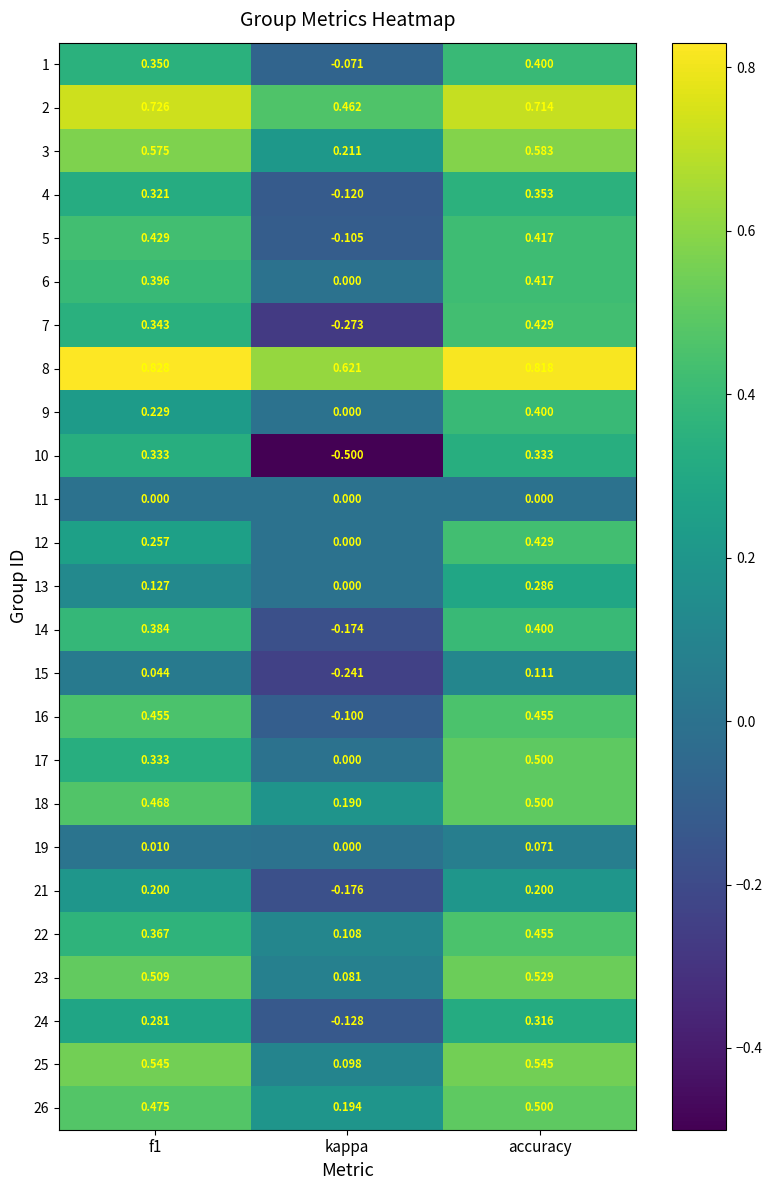

At which category is the sum across all series the highest?

accuracy